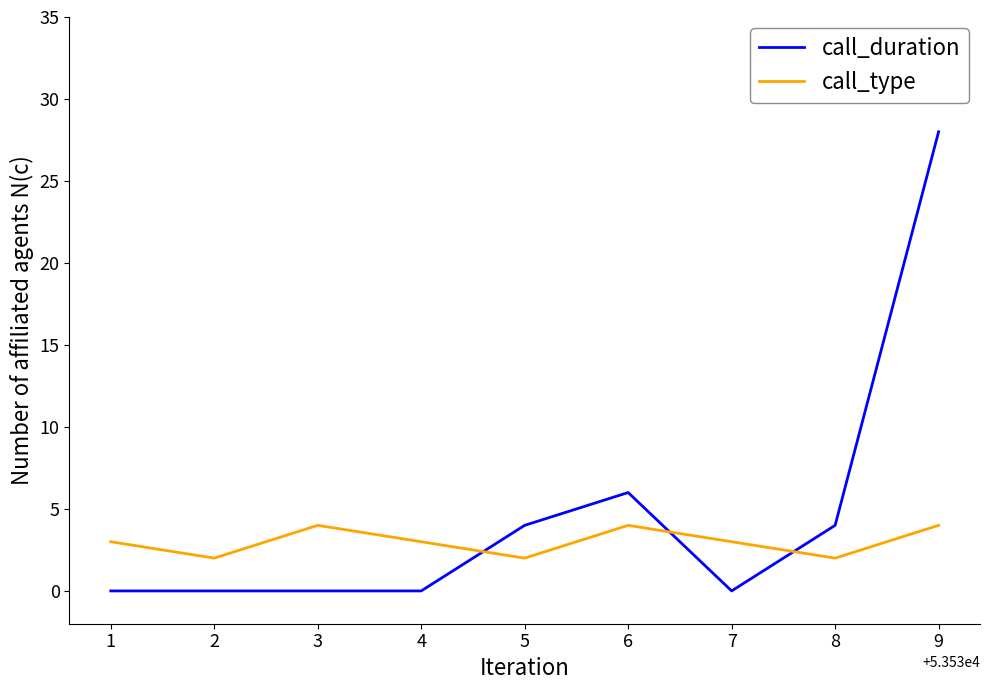

What is the maximum value for call_type?

4